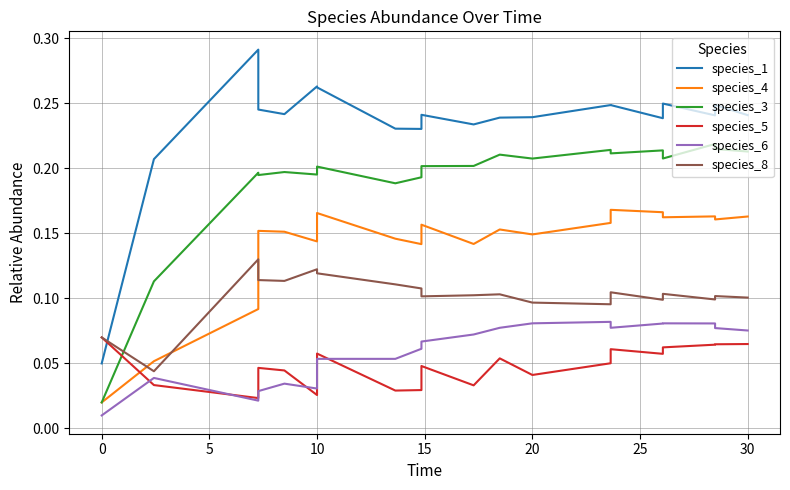

Is it true that species_8 equals 0.1 at 13?

False